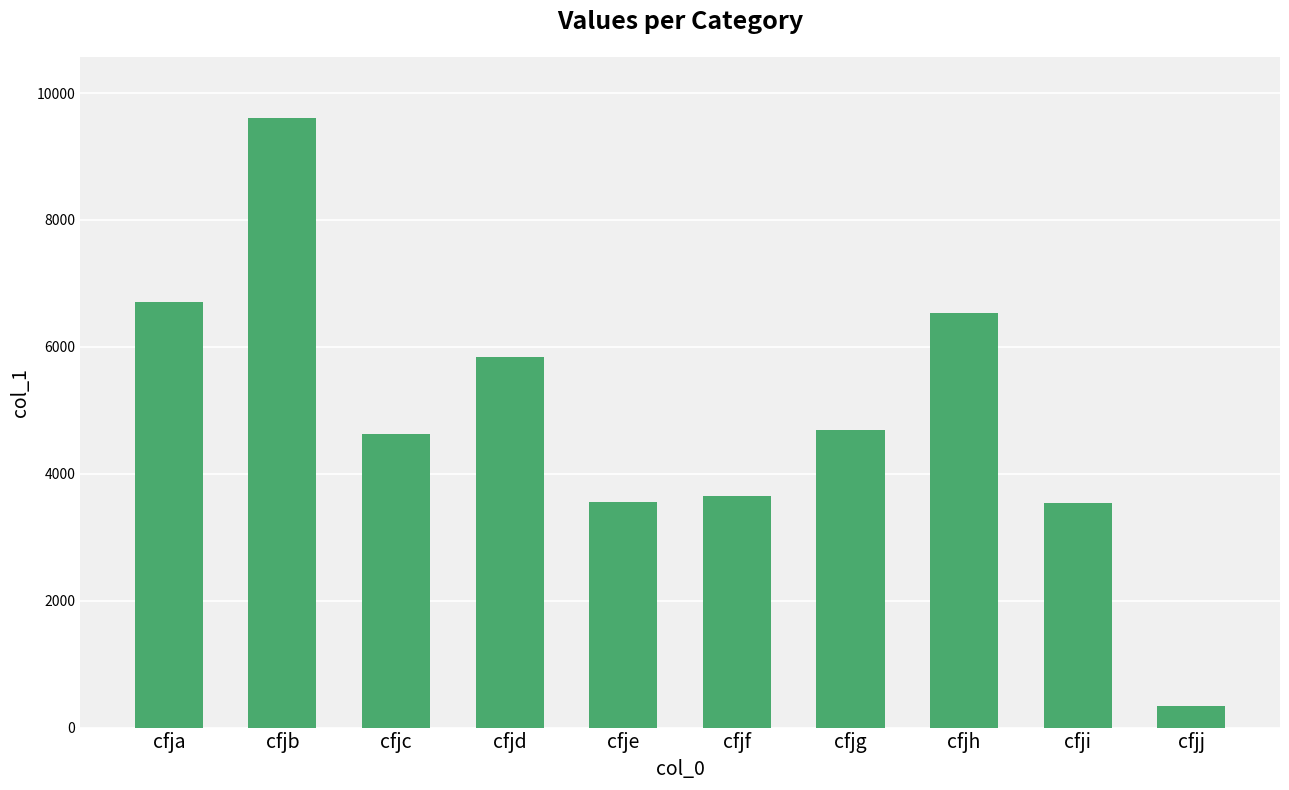

What is the sum of all values?

49083